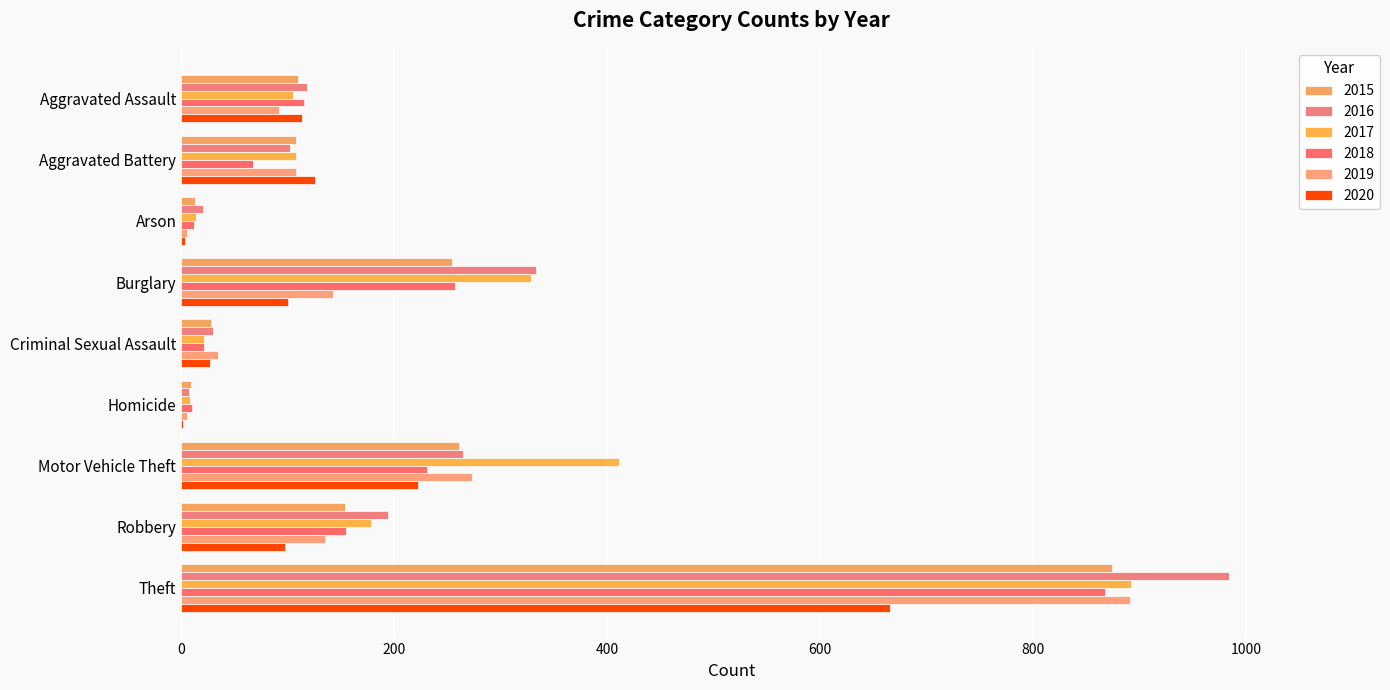

Is it true that 2016 equals 265 at Motor Vehicle Theft?

True